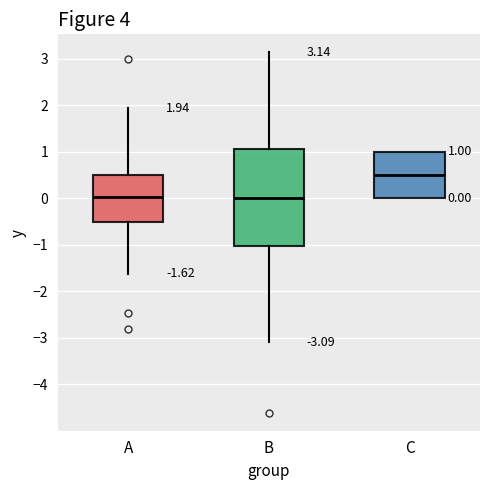

Which box has the highest median line?

C